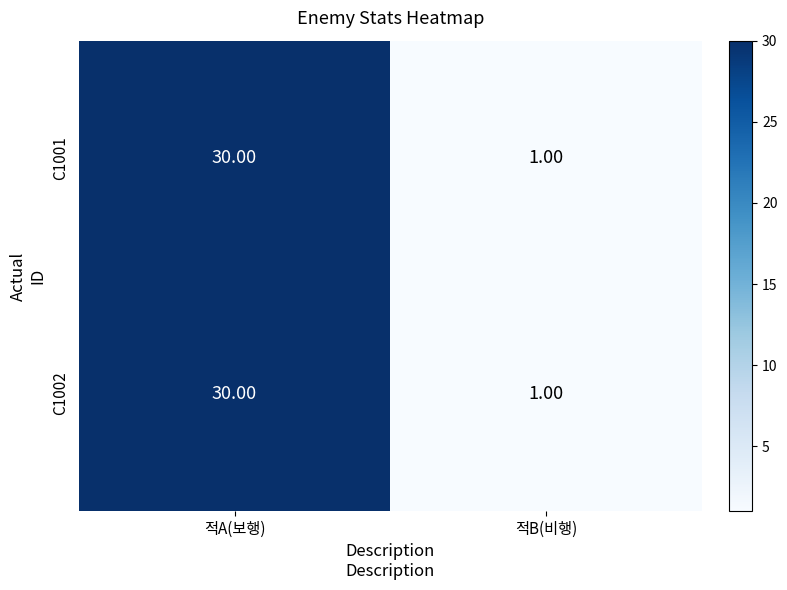

Rank the categories by C1002 value from lowest to highest.

적B(비행), 적A(보행)